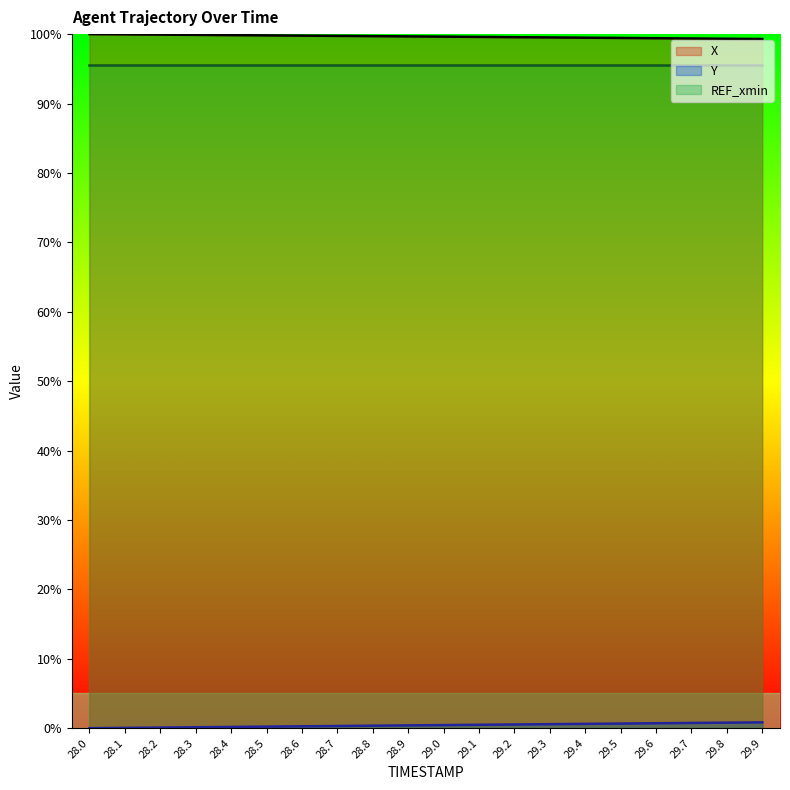

The value of X at 29.2 is 99.6. True or false?

True